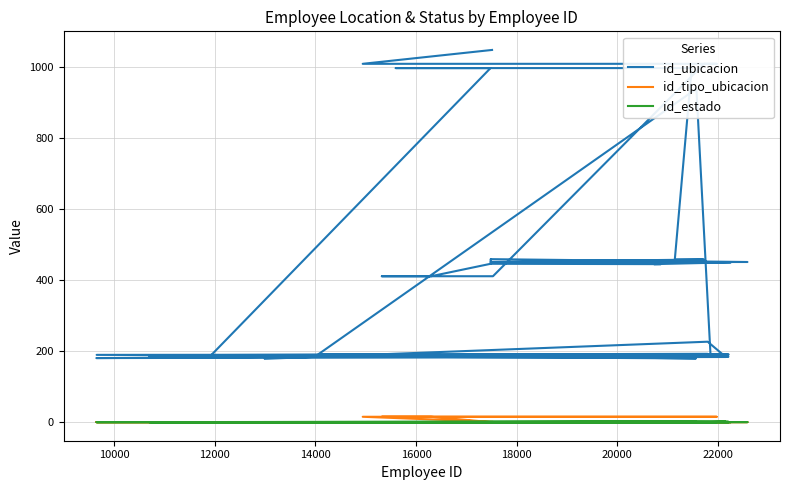

What is the value of the id_estado point at the 15th from the left?

1